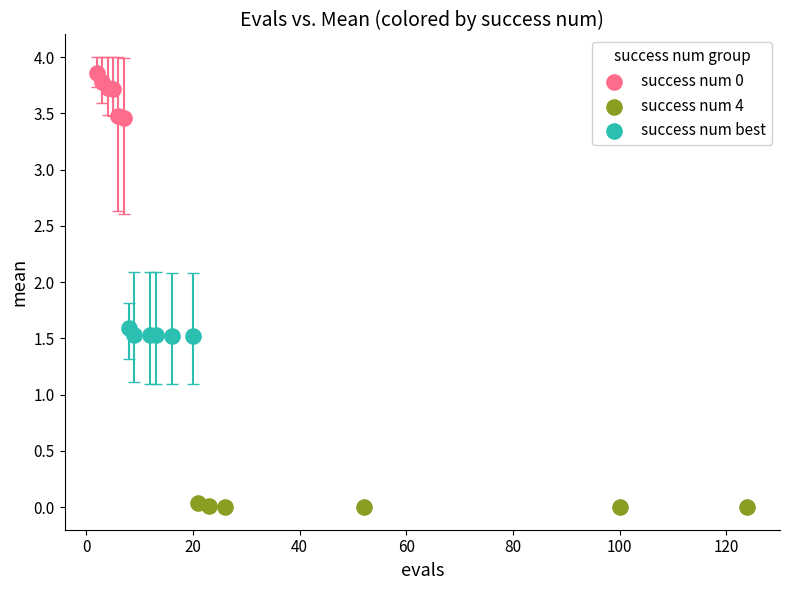

Which series reaches the minimum Y coordinate?

success num 4